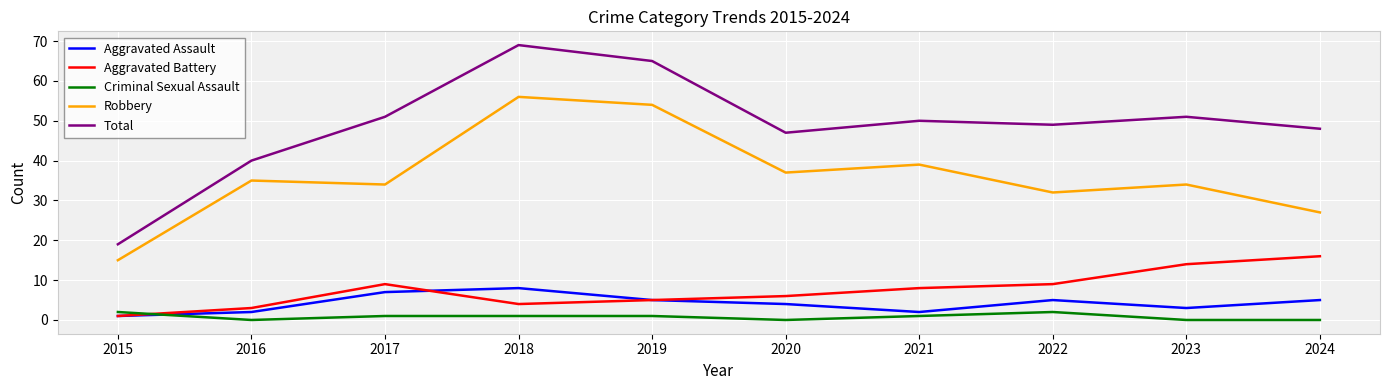

What is the sum of the Robbery values at 2022 and 2023?

66